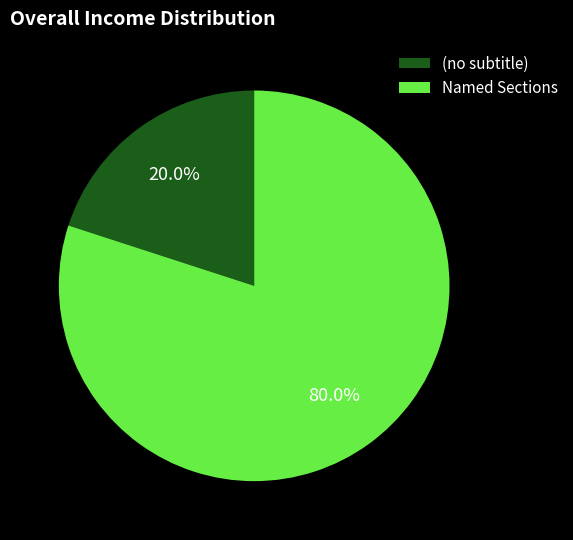

Between Named Sections and (no subtitle), which is larger?

Named Sections